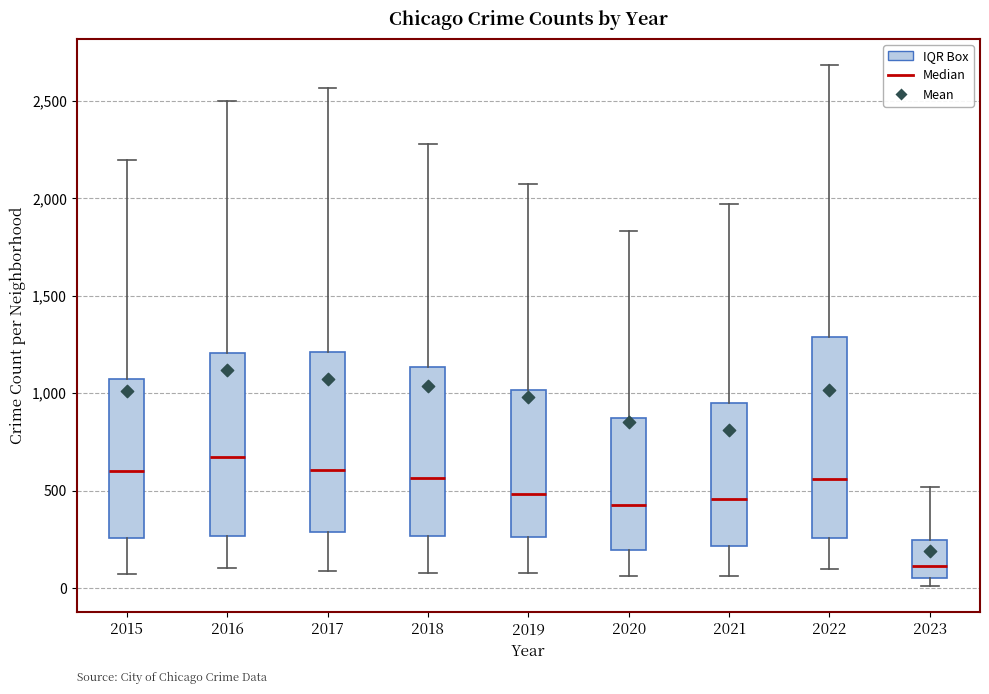

Where does the median line of the box at x = 2017 sit on the y-axis? The values are not printed on the chart, so give them approximately, as read against the axis.

600